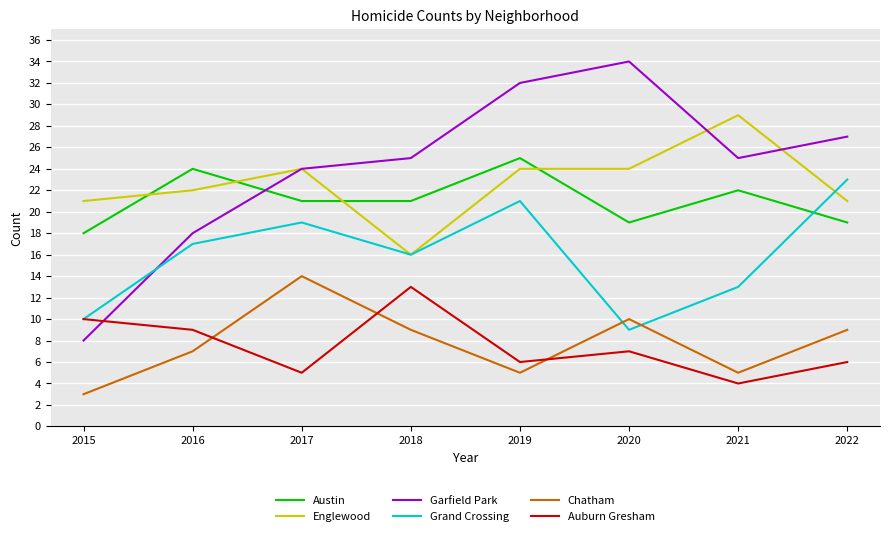

How many series are shown in this chart?

6